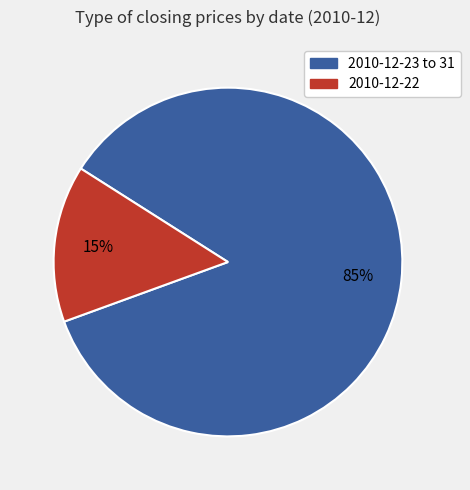

To the nearest percent, what is the average slice percentage?

50%